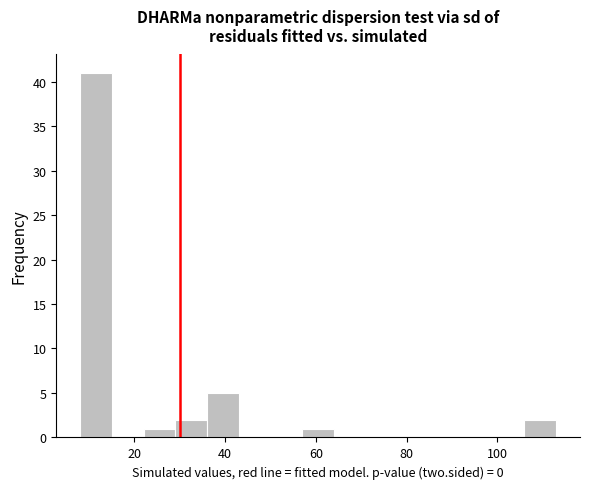

Read against the x-axis, roughly where is the centre of the tallest bar?

12